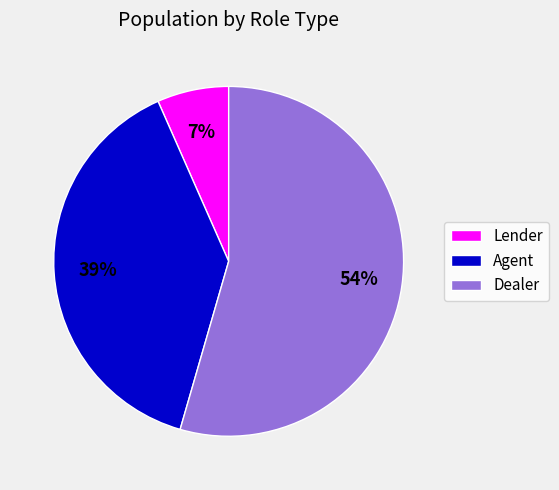

Combined, do Dealer and Lender account for over 50%?

Yes